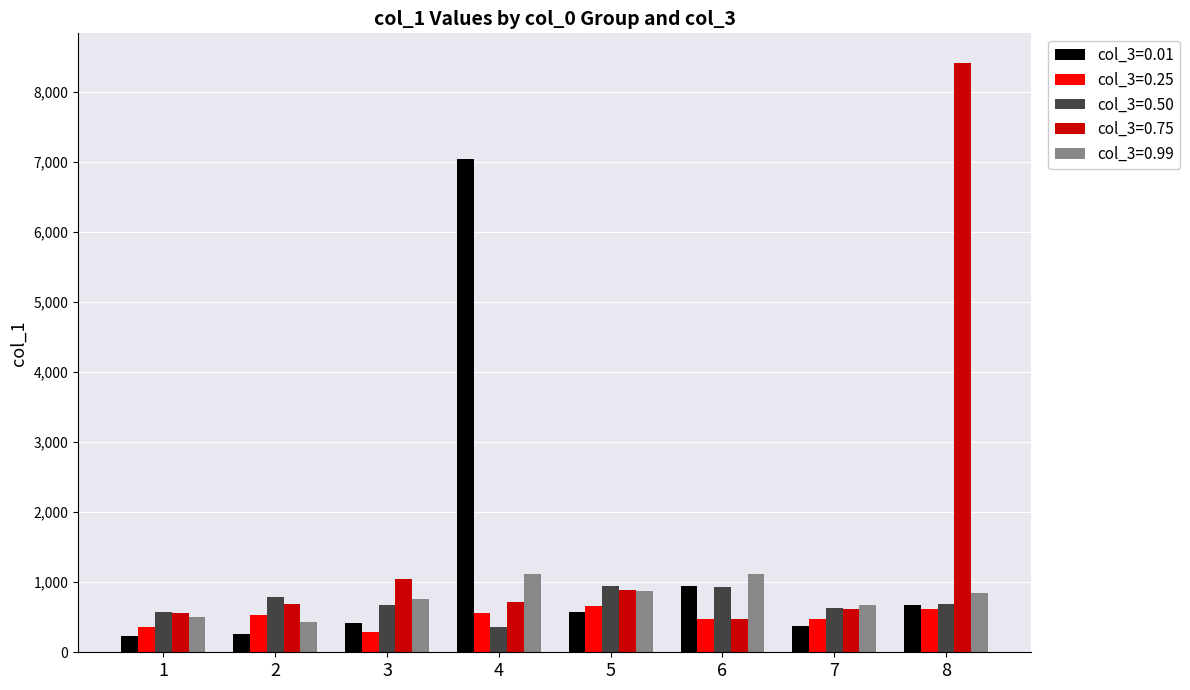

What value does the col_3=0.75 series have at 6?

474